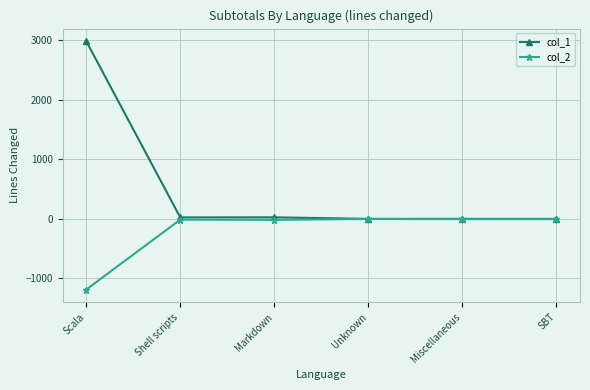

What is the maximum value for col_1?

2991